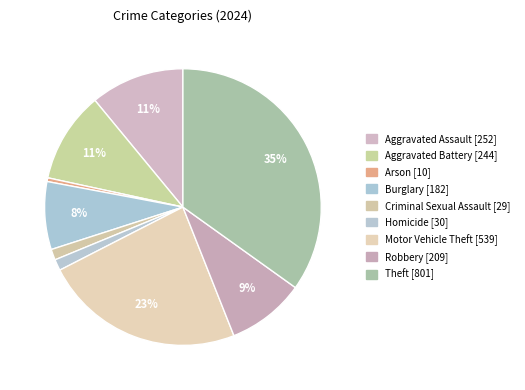

Does Aggravated Assault represent more than half of the total?

No